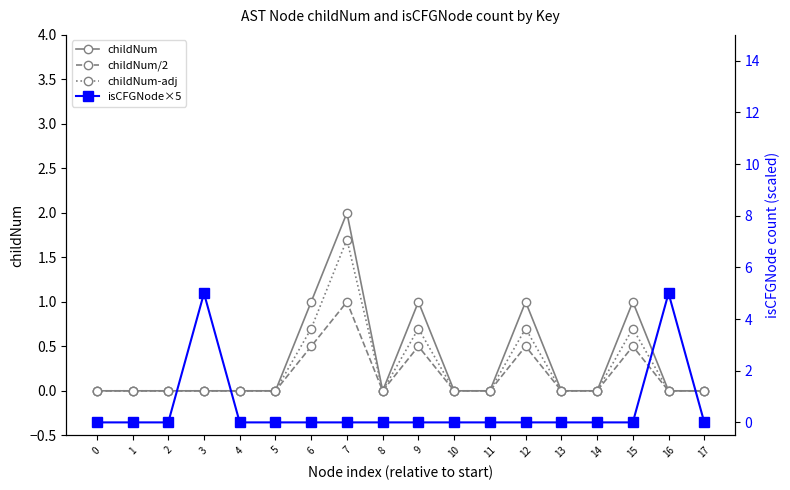

What value does the childNum series have at 12?

1.0